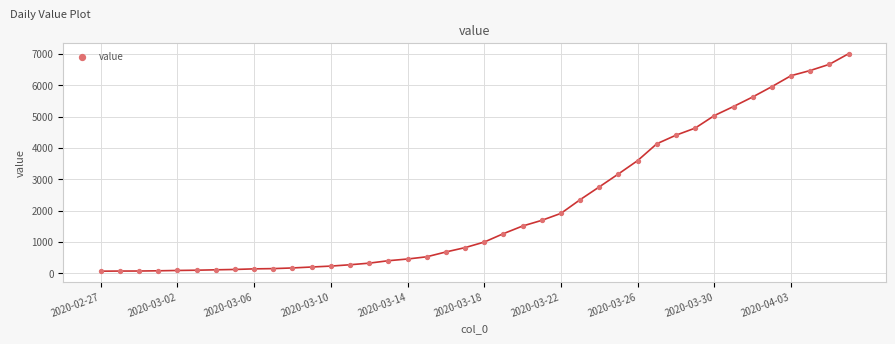

What is the range of Y values (max minus min)?

6940